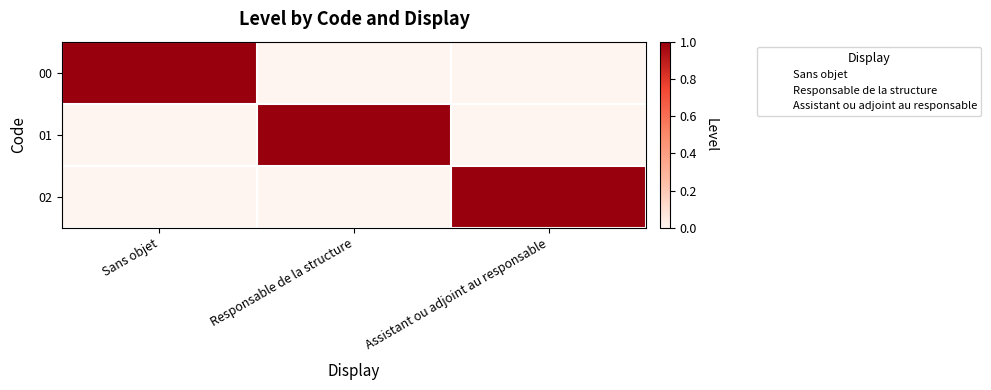

What is the total value across all series at Responsable de la structure?

1